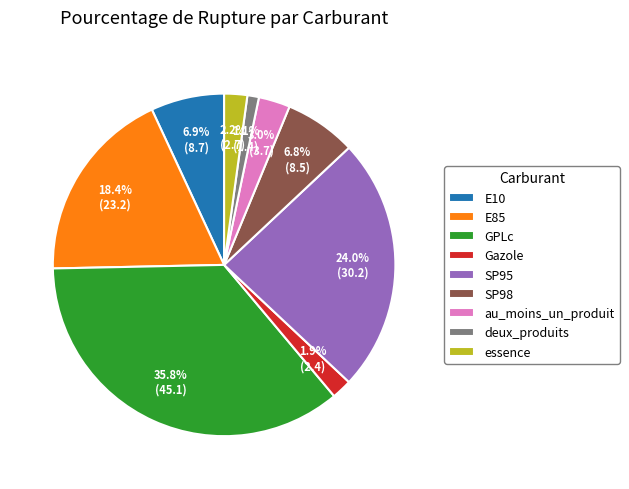

Approximately how many times larger is the value at SP98 compared to GPLc?

0.2